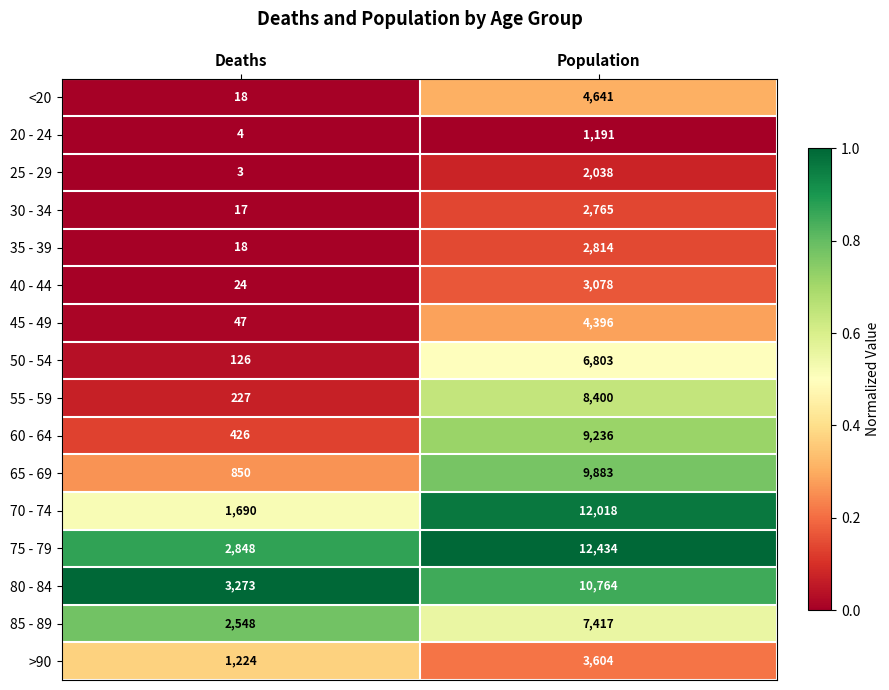

Which series has the widest spread of values?

70 - 74